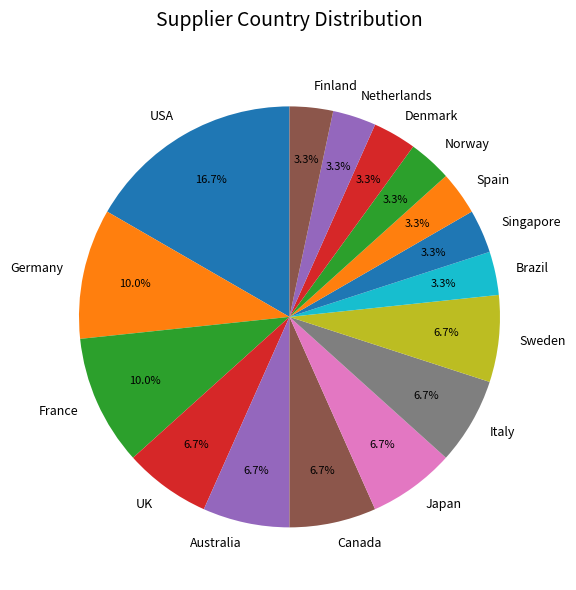

Is Germany the majority of the pie?

No